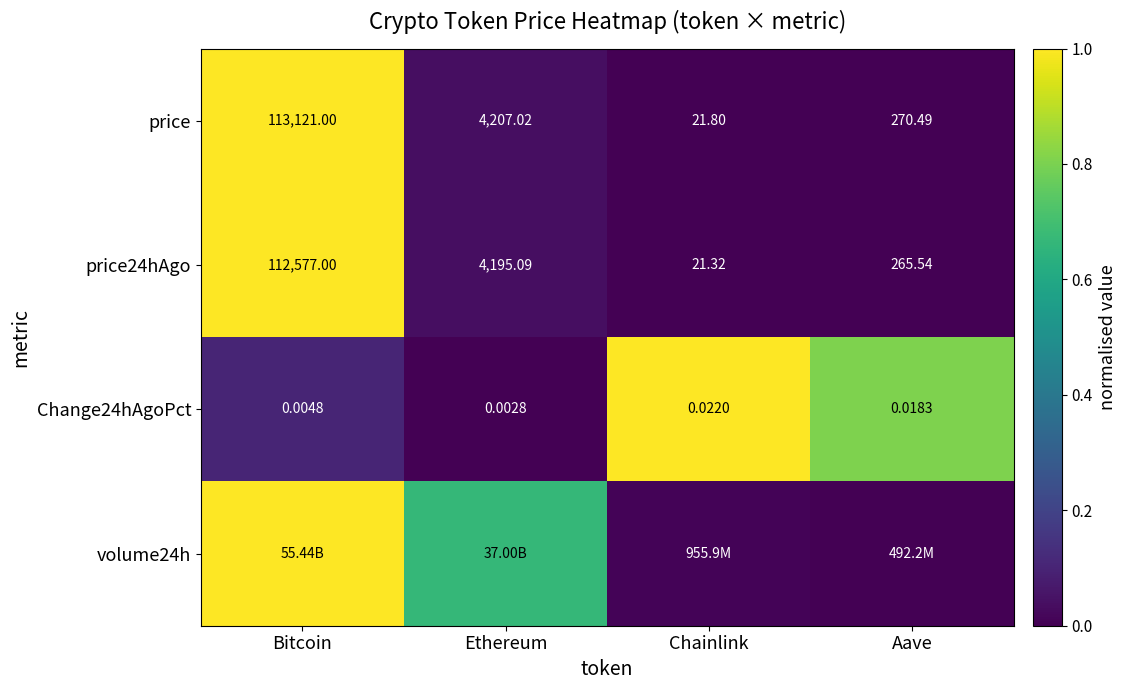

Is the value of price24hAgo at Ethereum greater than the value of price at Aave?

Yes